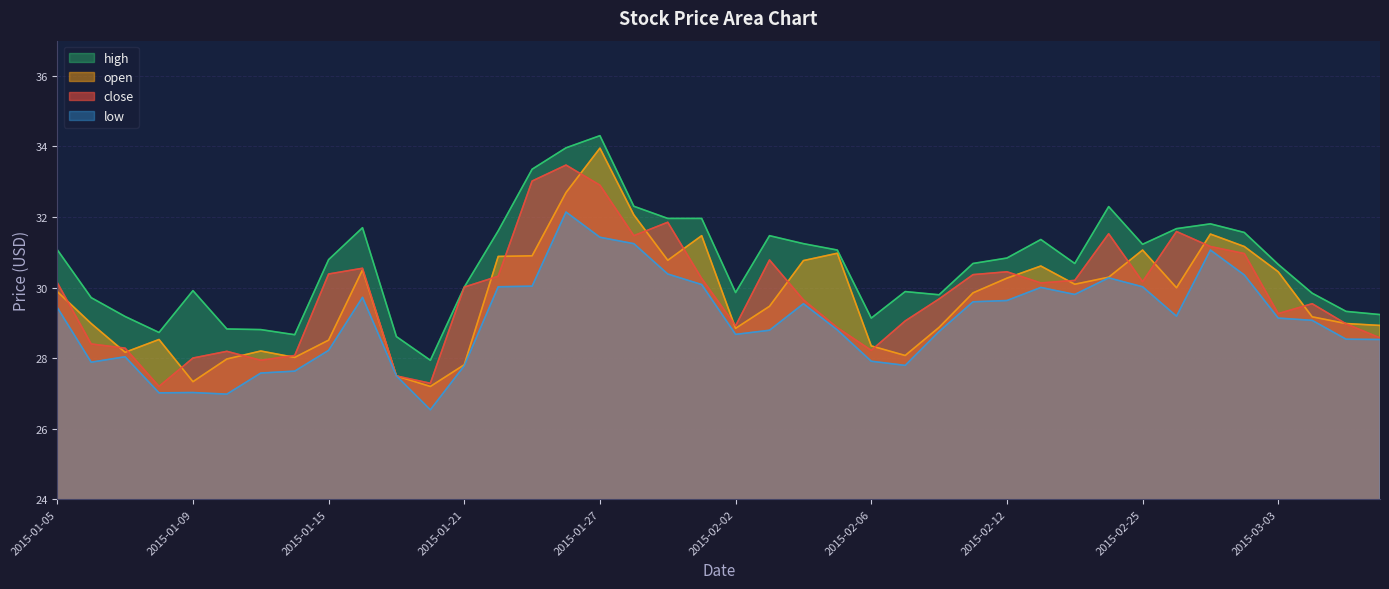

The low series shows 14.0 at 2015-02-06. True or false?

False